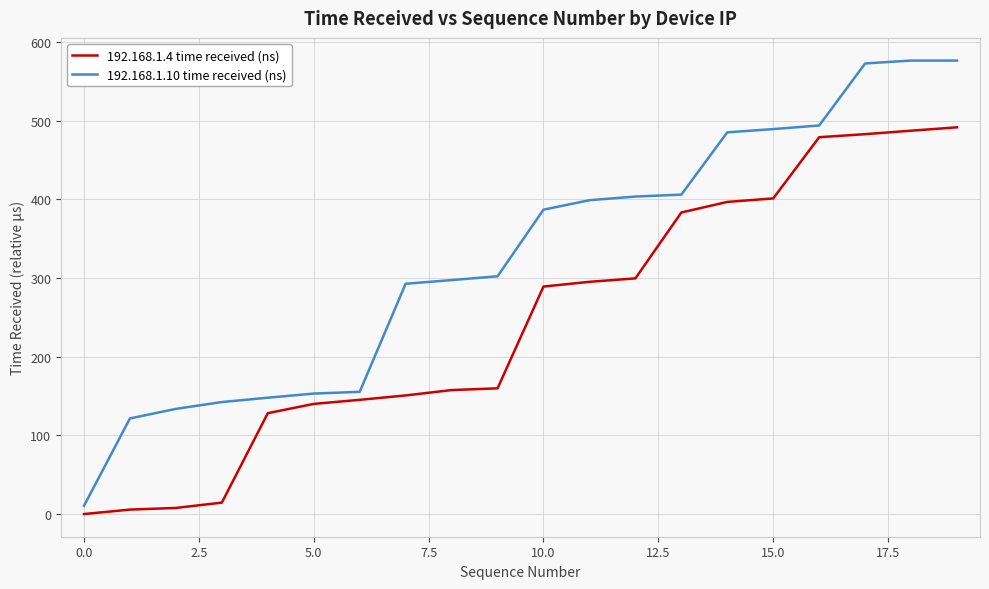

What are all the series names shown in the legend?

192.168.1.4 time received (ns), 192.168.1.10 time received (ns)